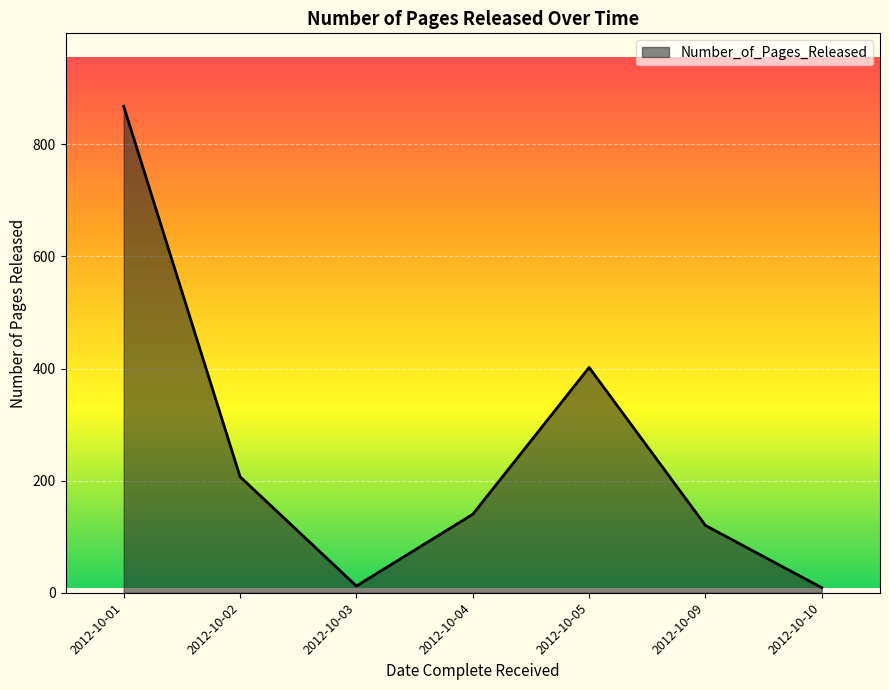

What is the difference between the maximum and second lowest values?

856